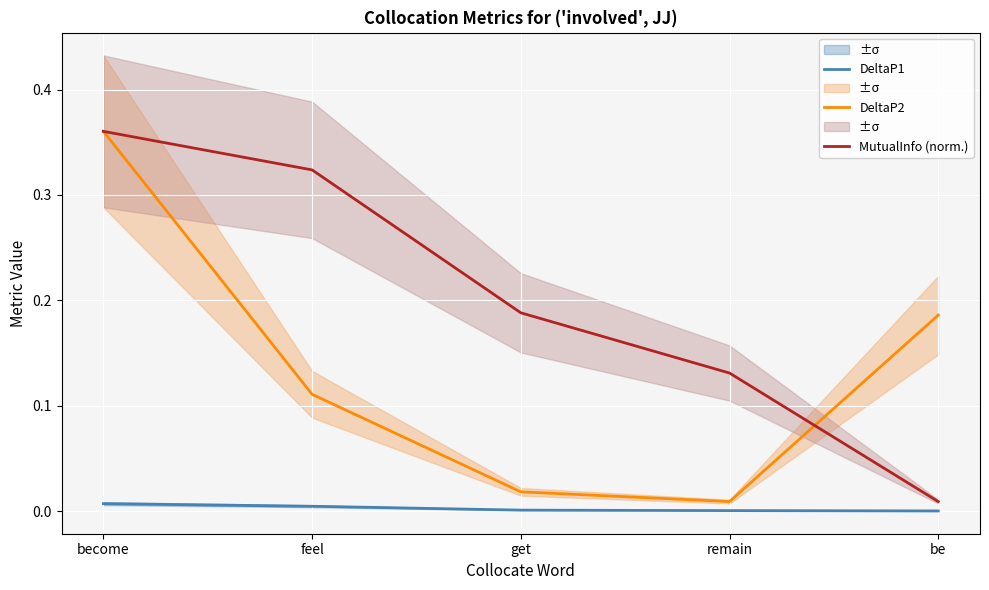

List the series in order of their overall mean, highest first.

MutualInfo (norm.), DeltaP2, DeltaP1